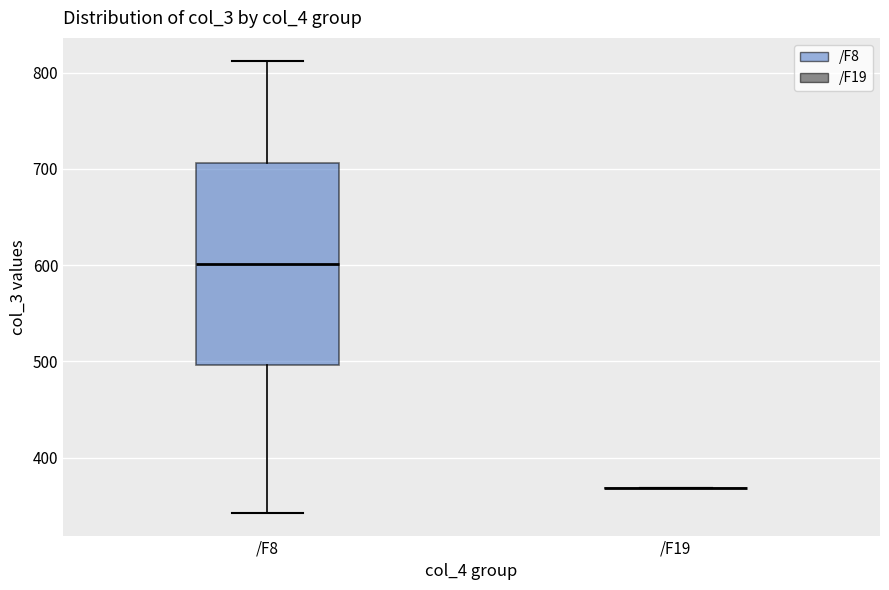

Comparing the boxes themselves (not the whiskers), which one is the tallest?

/F8